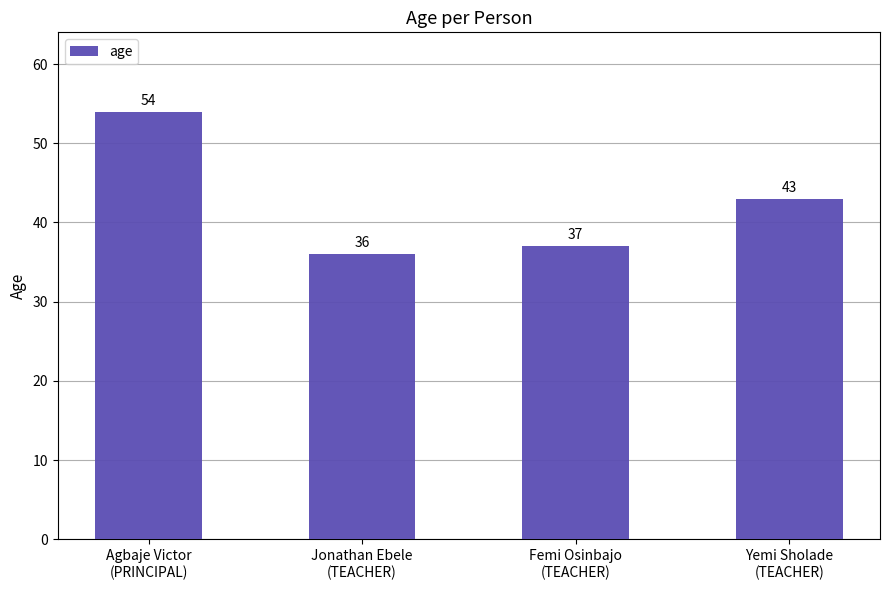

Reading right to left, what are all the values shown in this chart?

43	37	36	54